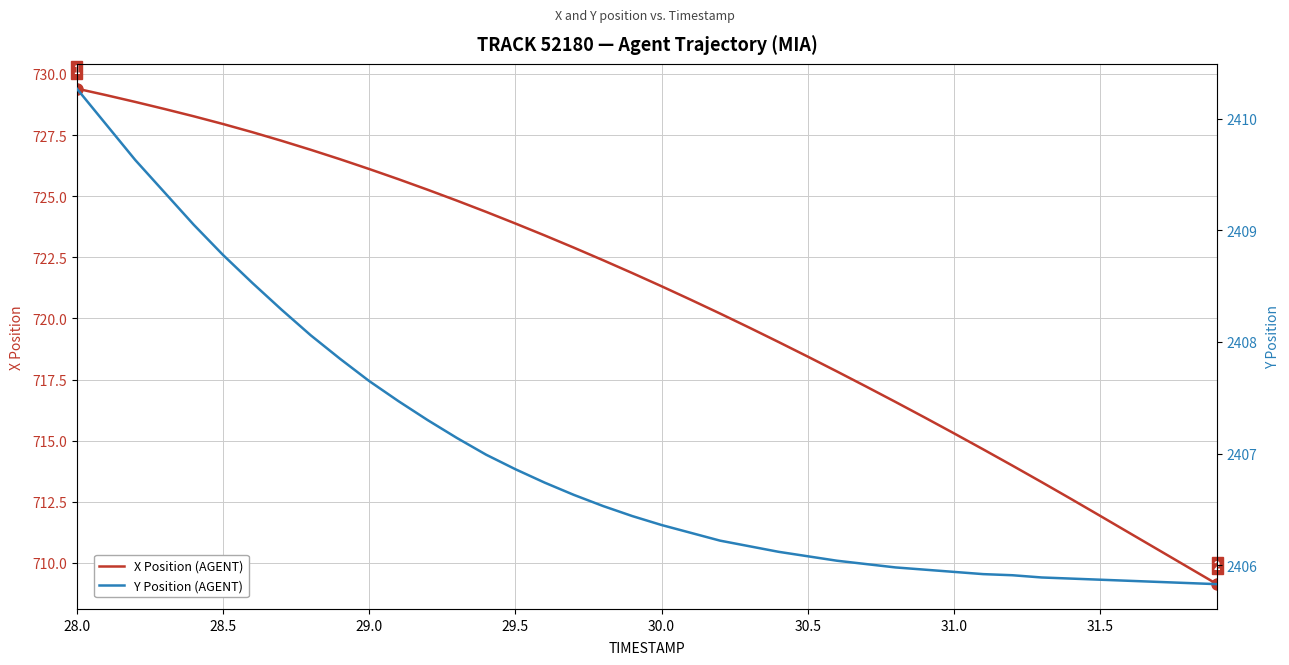

What is the maximum value for X Position (AGENT)?

729.4